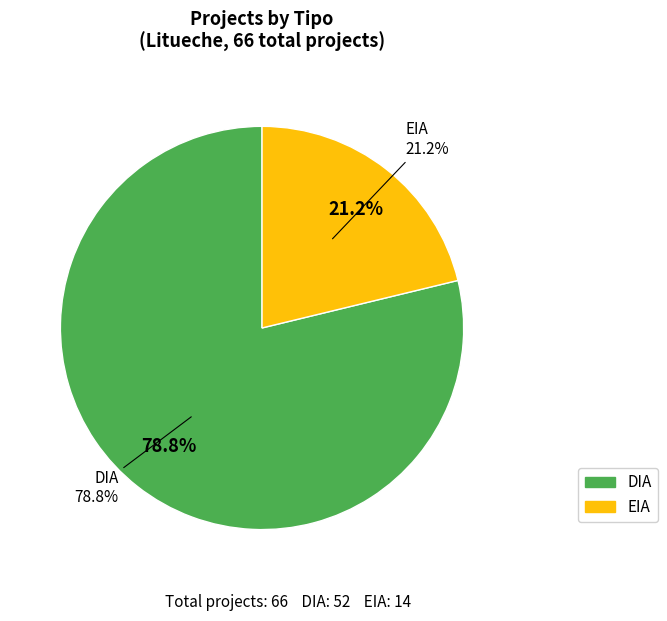

Is it true that DIA is 79% of the pie?

True